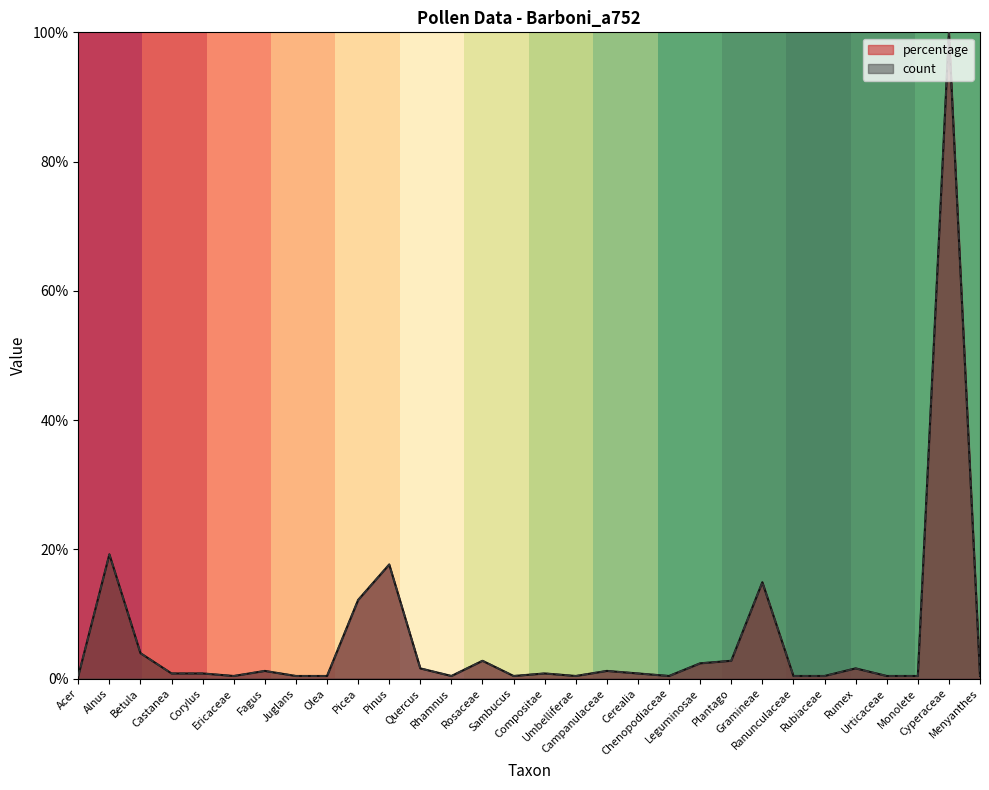

At which label does count reach its minimum?

Acer